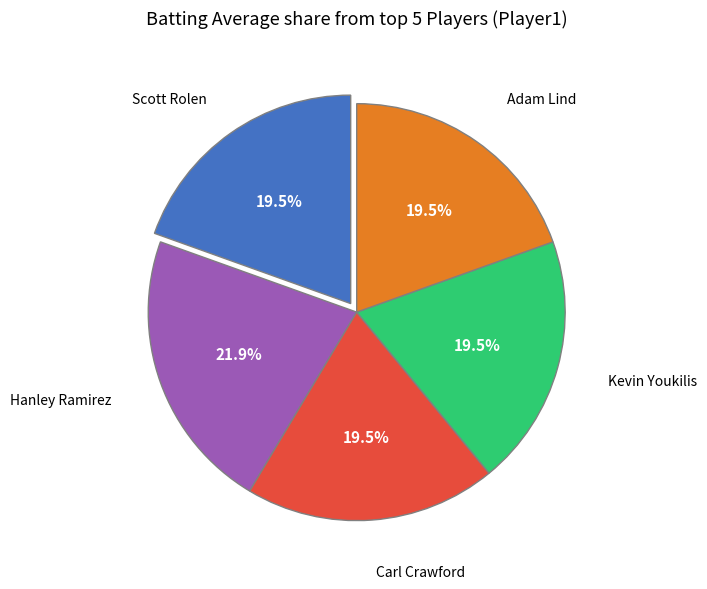

To the nearest percent, what is the average slice percentage?

20%